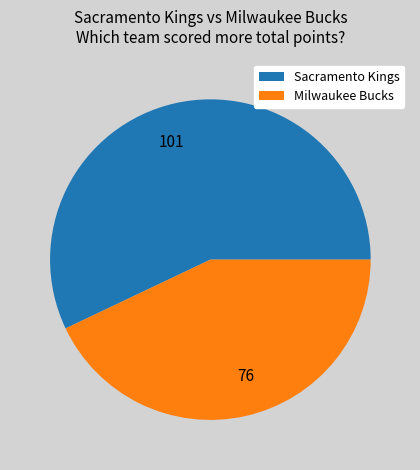

Is there any slice that represents more than half of the pie?

Yes